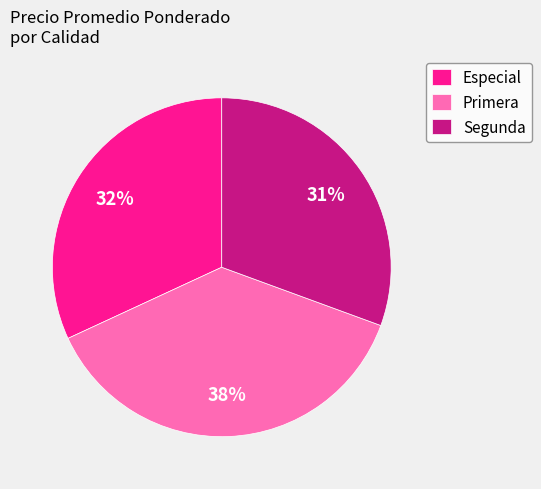

Which category has the biggest portion of the pie?

Primera